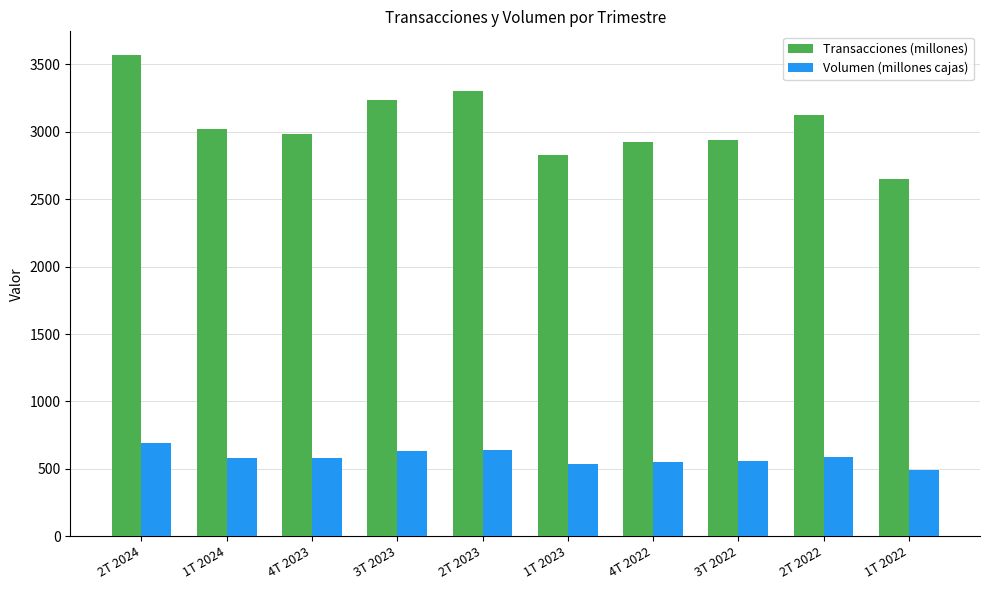

Rank the series at 1T 2023 from lowest to highest value.

Volumen (millones cajas), Transacciones (millones)